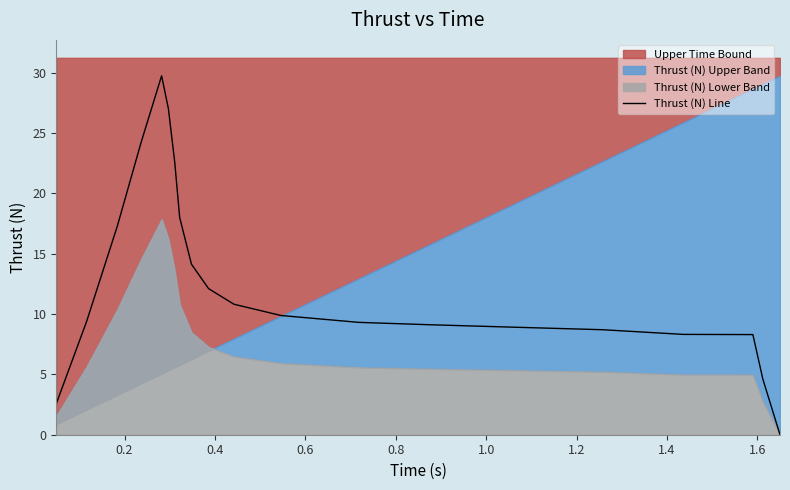

What is the highest value of the Thrust (N) Line series?

29.7